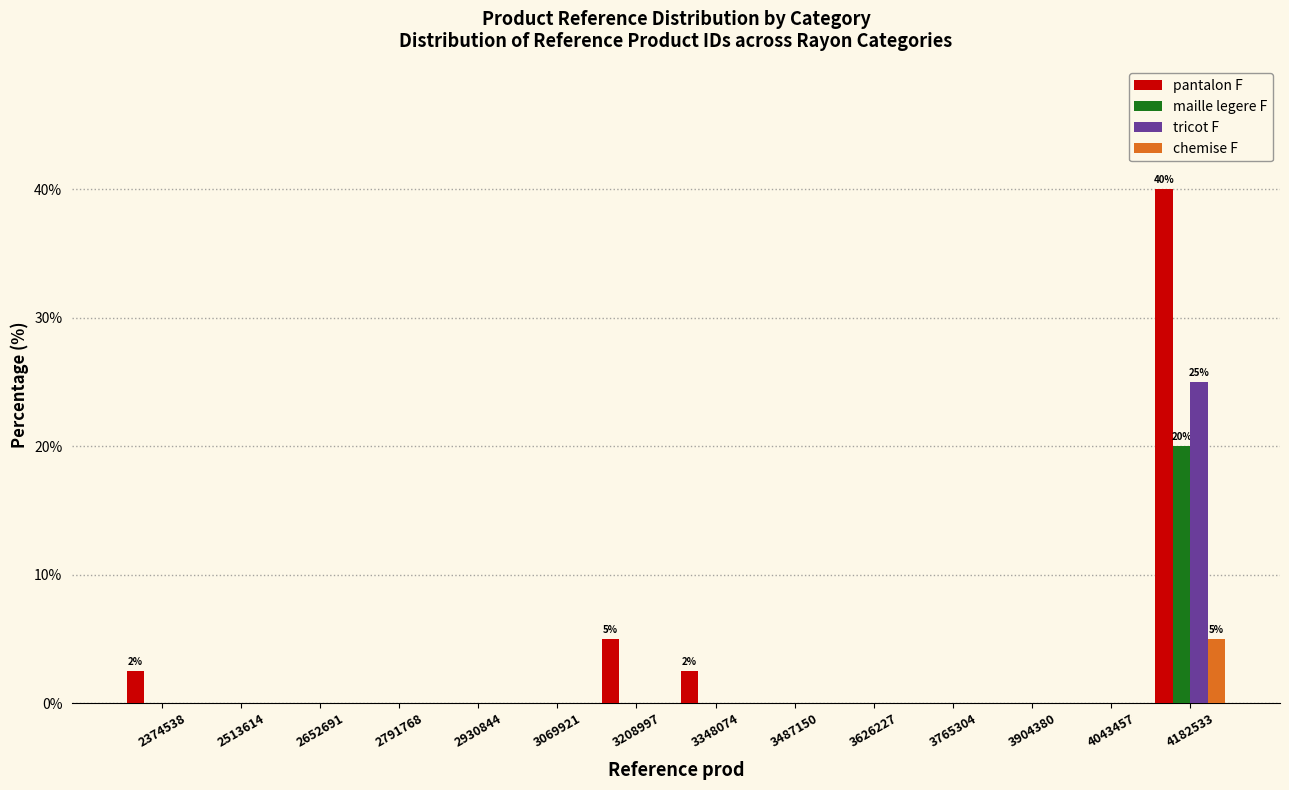

In the pantalon F series, which range on the x-axis has the tallest bar?

4120000 to 4260000